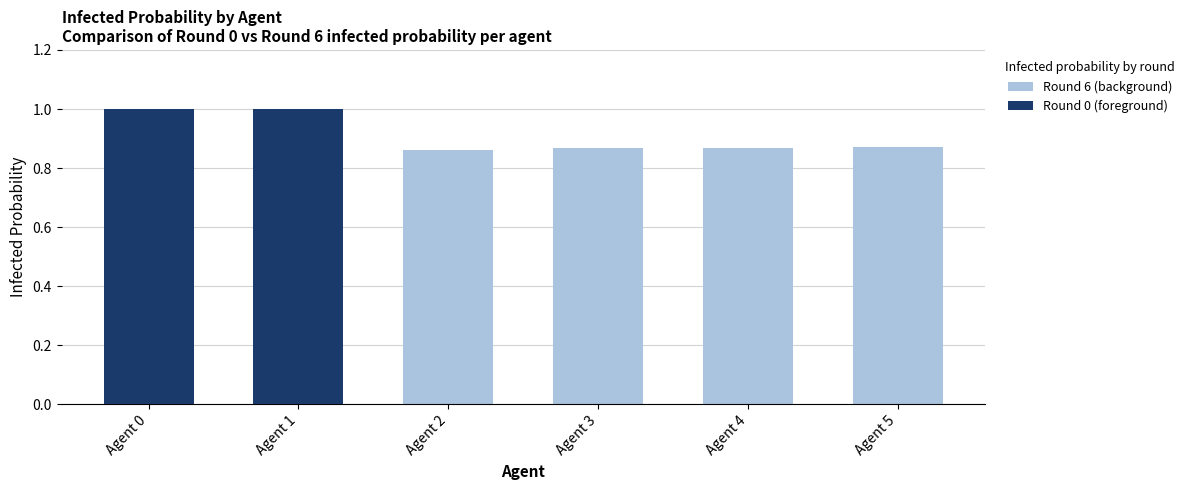

What is the sum of all Round 6 (background) values?

5.4